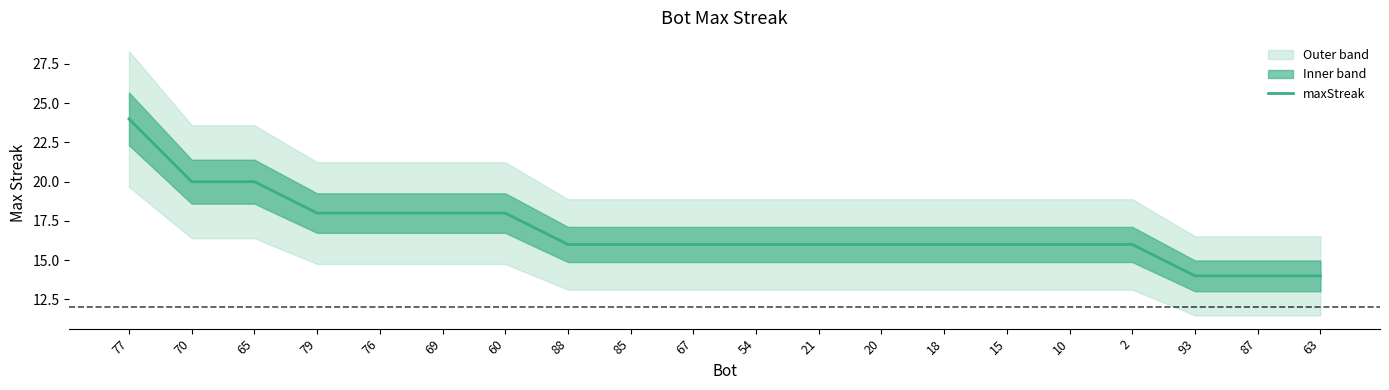

How many values exceed 16?

7